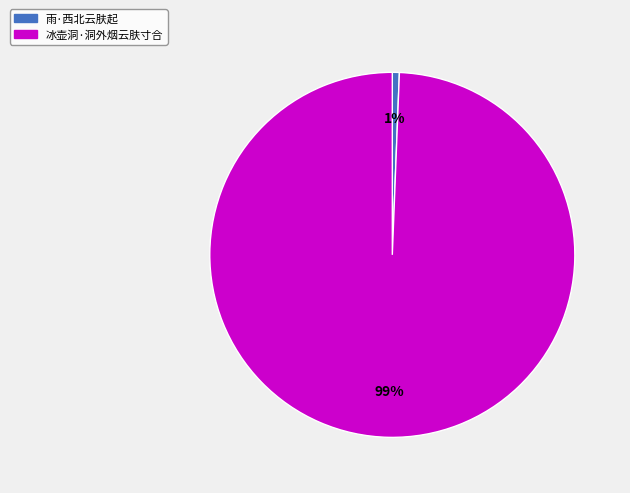

Count the number of slices in the pie.

2